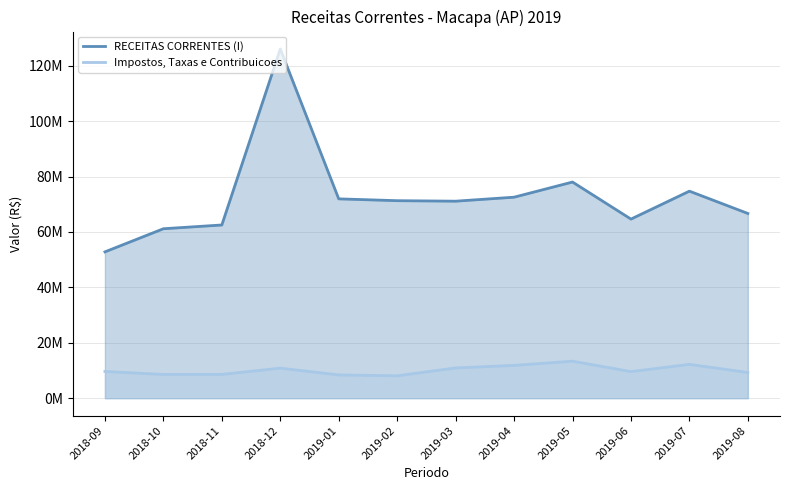

Read the RECEITAS CORRENTES (I) value at 2019-08.

66690016.7